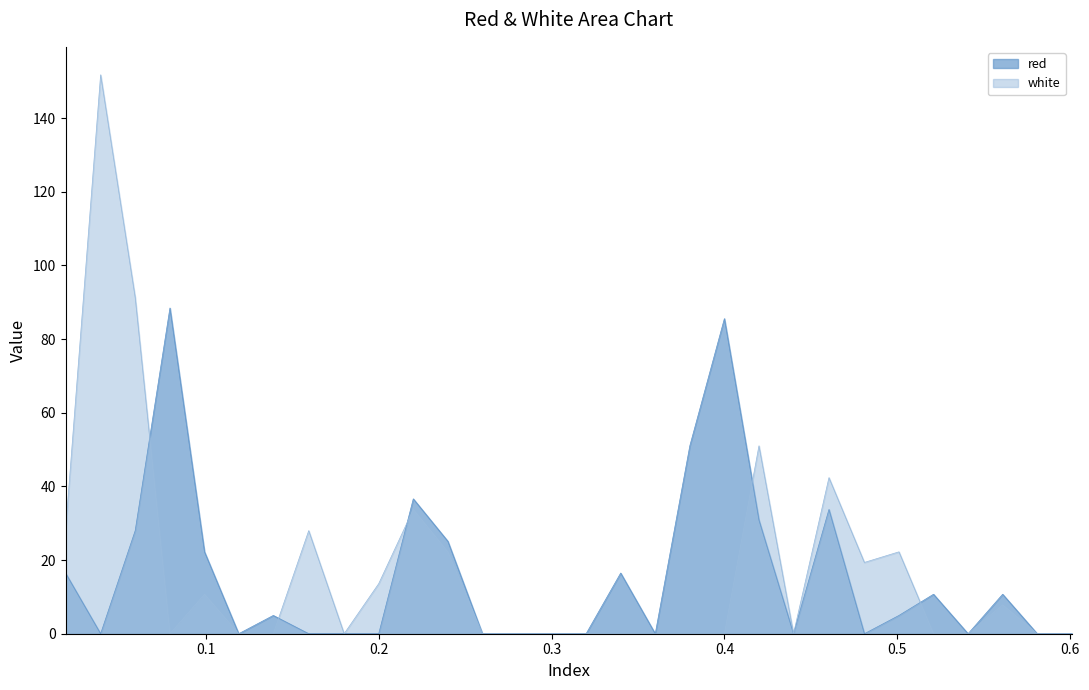

What is the highest value of the white series?

151.8